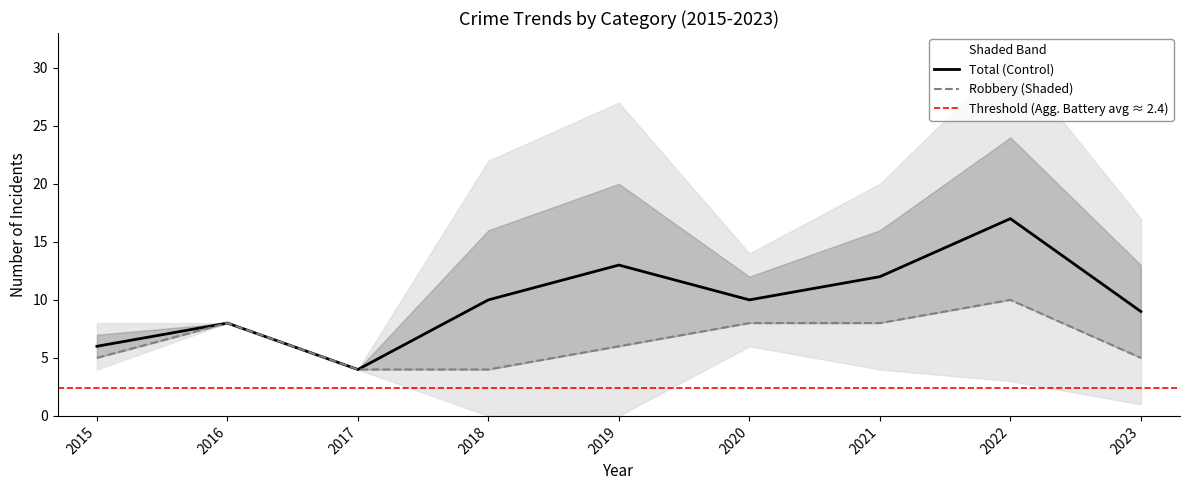

What is the value of the Robbery point at the 3rd from the left?

4